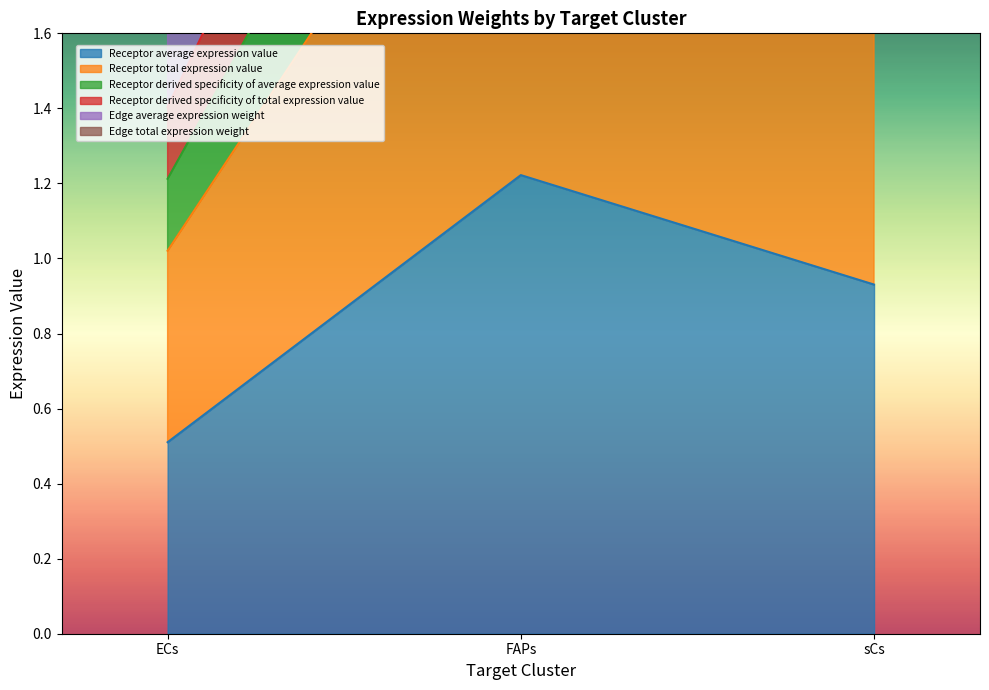

What is the difference between the maximum and minimum values in the Receptor derived specificity of total expression value series?

2.2